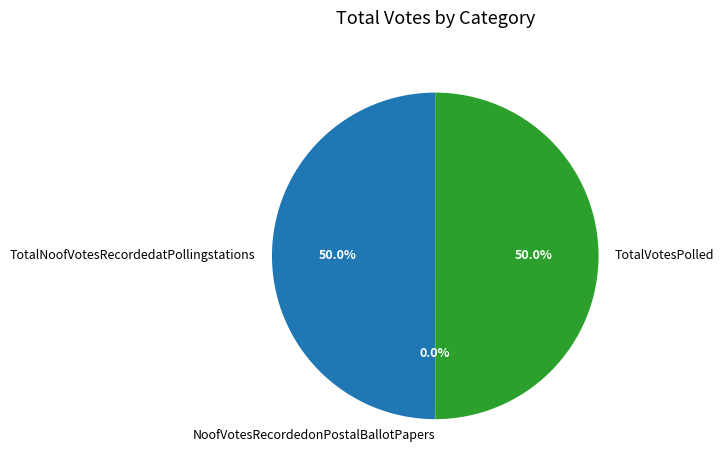

What portion of the pie excludes TotalNoofVotesRecordedatPollingstations?

50.0%